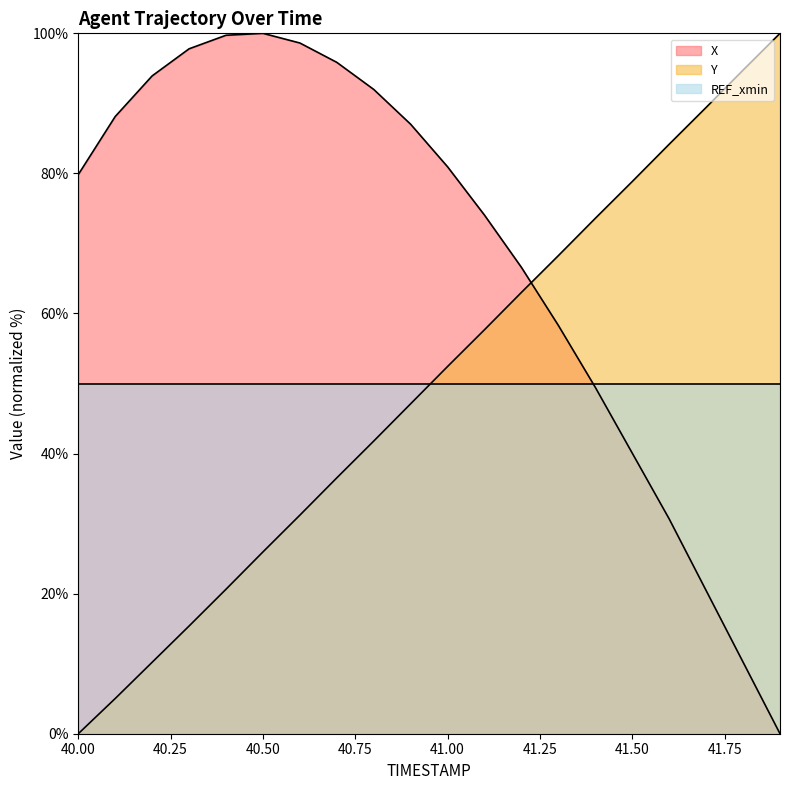

What is the spread (max minus min) of values at 41.7?

69.0